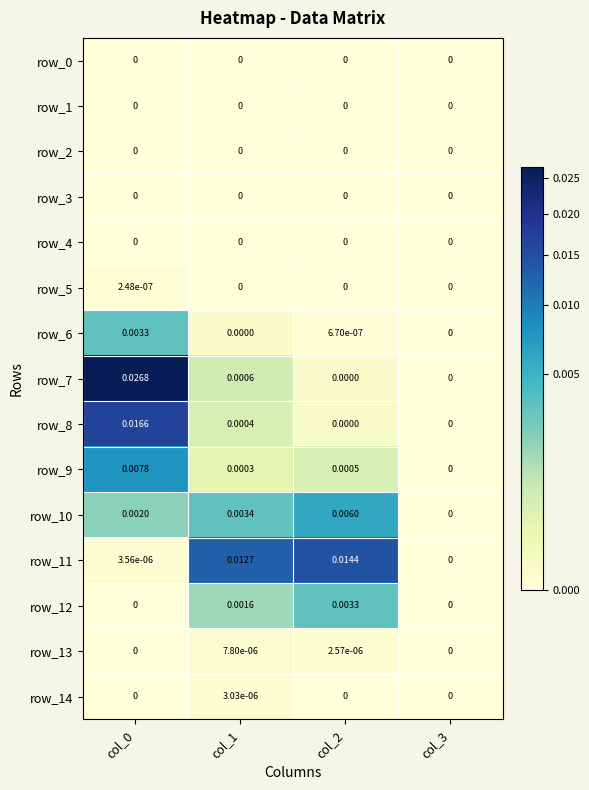

Count the number of data series in this chart.

15